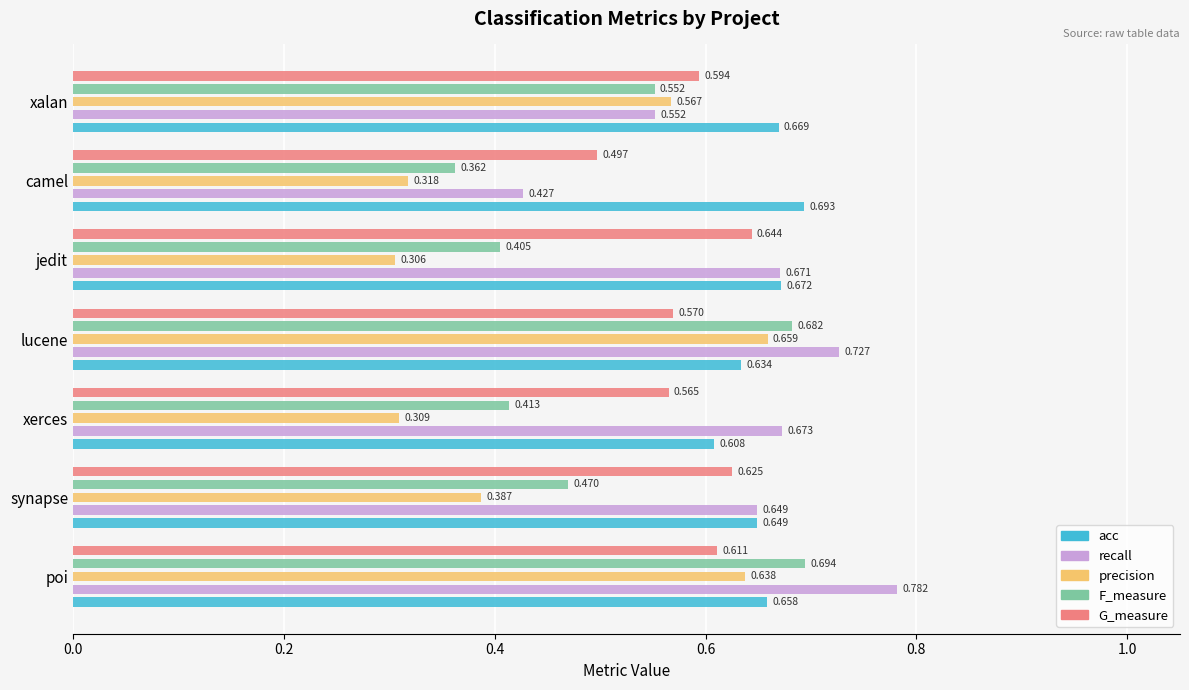

Rank the series by their maximum value, from lowest to highest.

G_measure, precision, acc, F_measure, recall